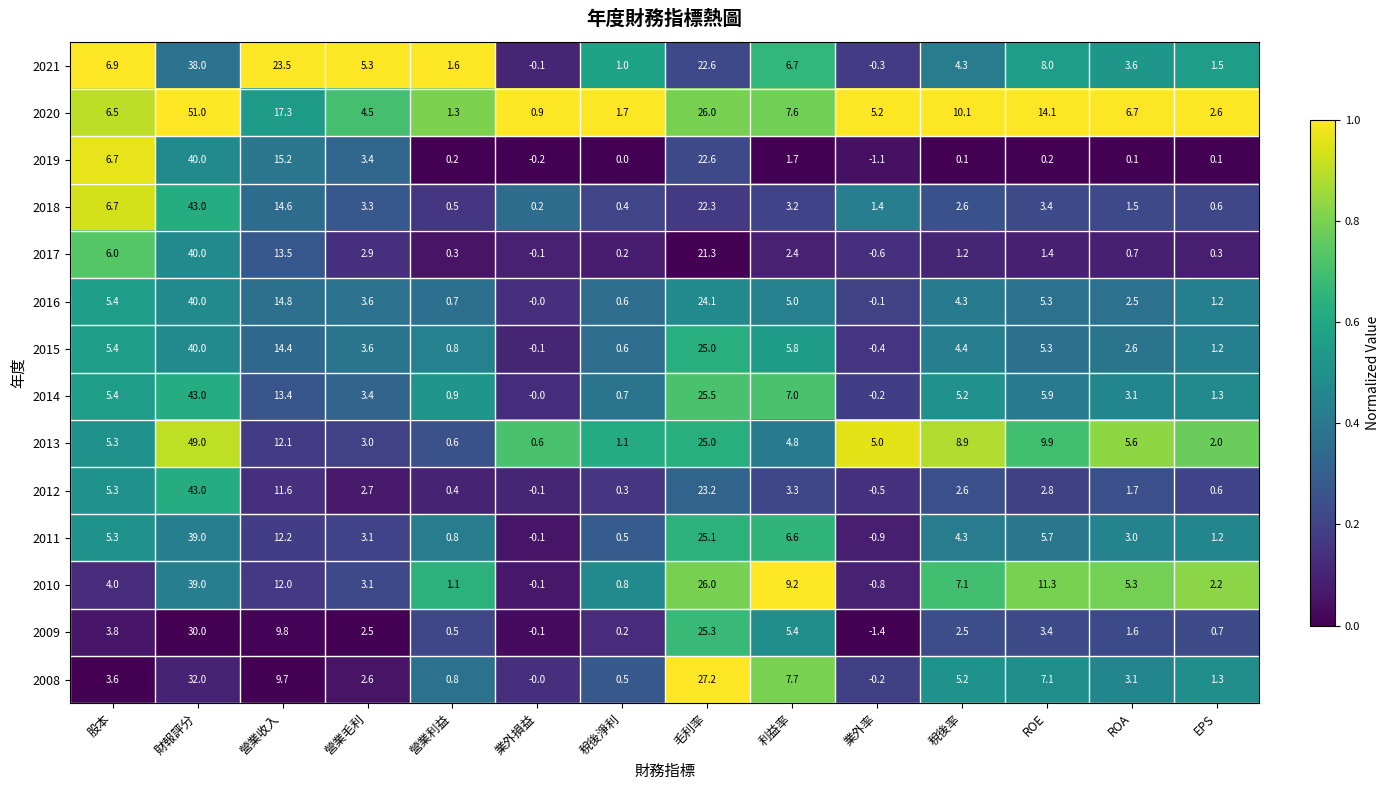

Between 股本 and 稅後淨利, which series saw the biggest shift?

2019